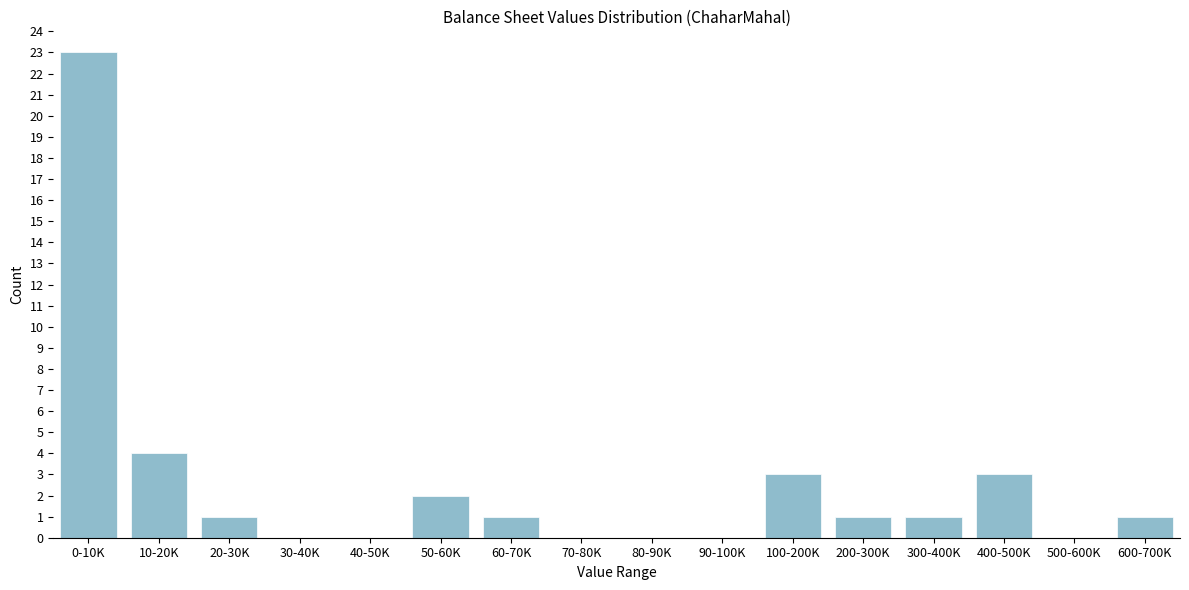

Reading left to right, list all the values displayed in this chart.

0-10K=23	10-20K=4	20-30K=1	30-40K=0	40-50K=0	50-60K=2	60-70K=1	70-80K=0	80-90K=0	90-100K=0	100-200K=3	200-300K=1	300-400K=1	400-500K=3	500-600K=0	600-700K=1